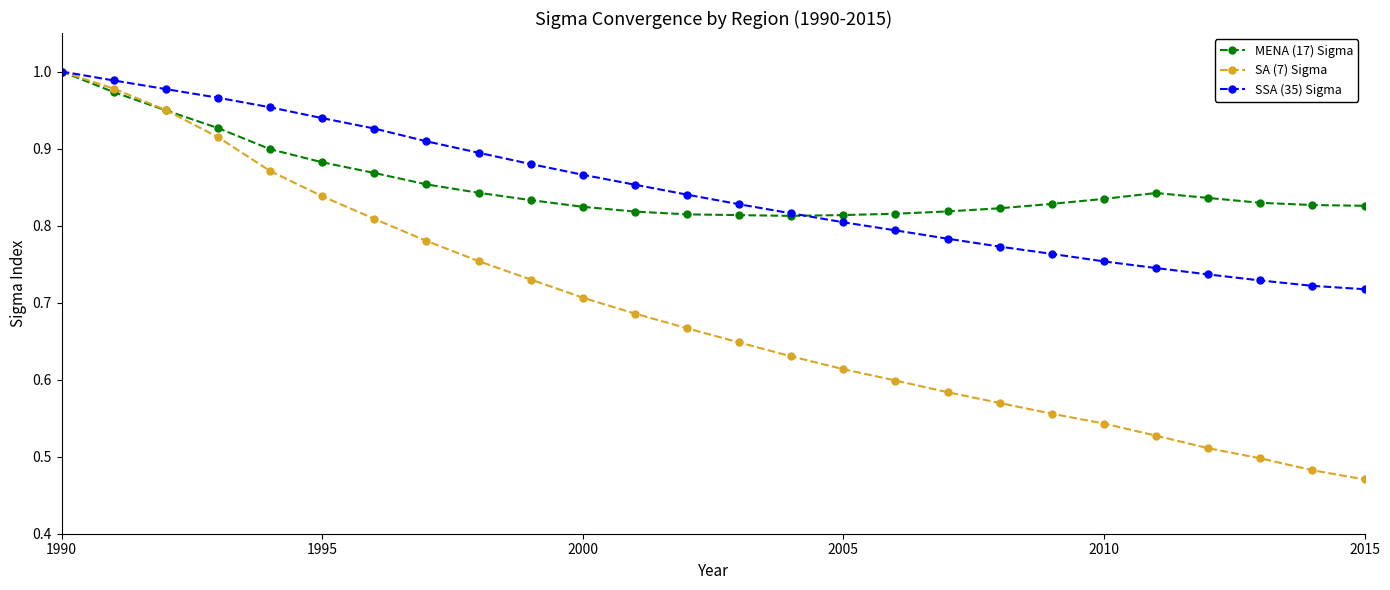

At how many categories does at least one series exceed 0?

26